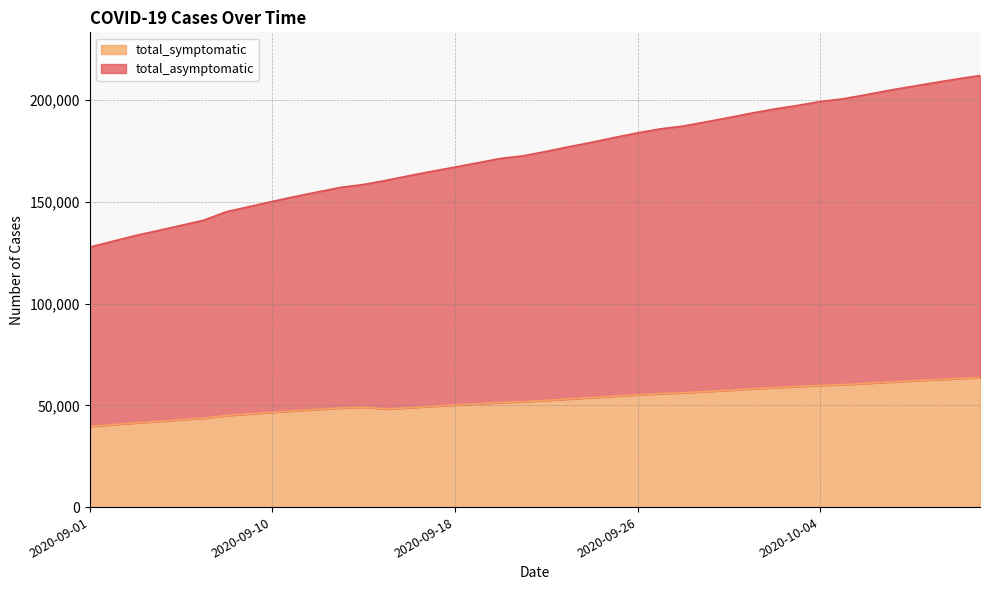

Between 2020-09-09 and 2020-09-27, which is larger?

2020-09-27